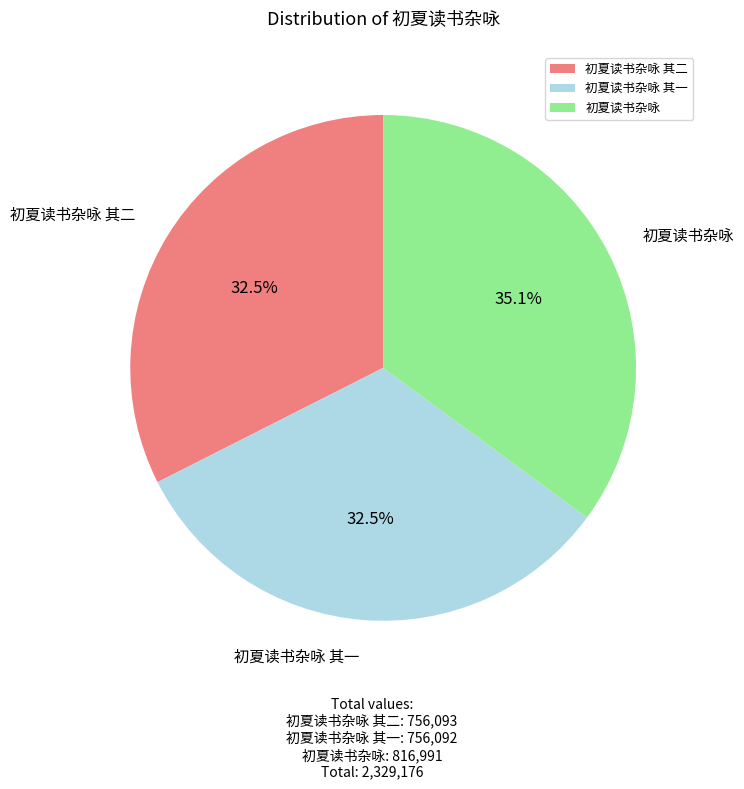

Combined, do 初夏读书杂咏 and 初夏读书杂咏 其一 account for over 50%?

Yes